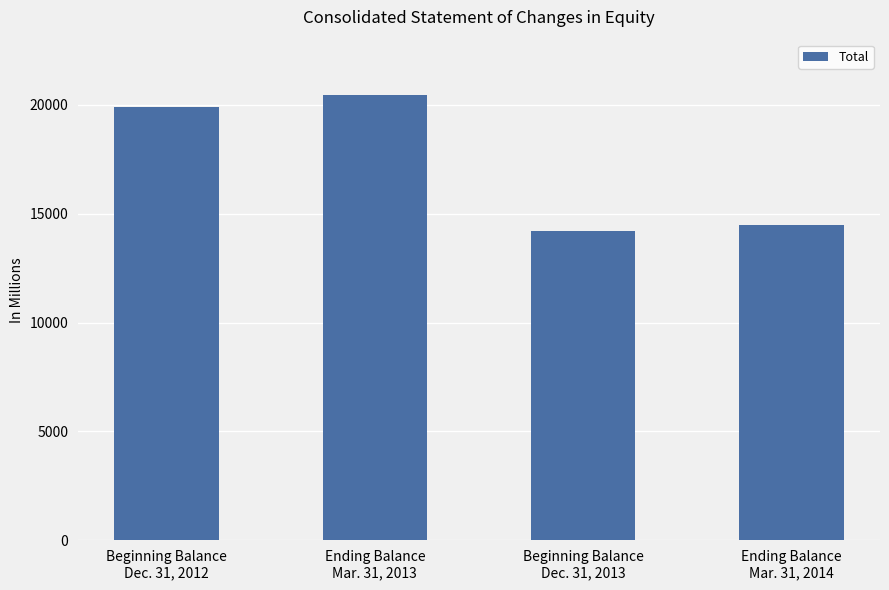

Which label corresponds to the smallest value in the chart?

Beginning Balance
Dec. 31, 2013